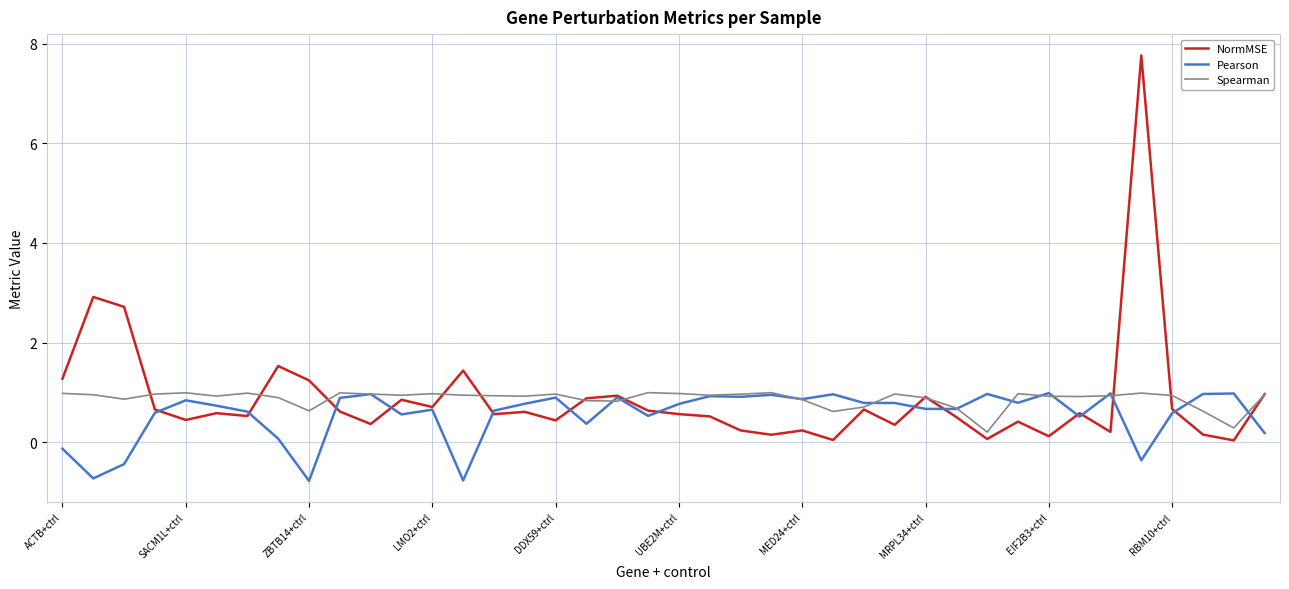

What is the lowest value of the Pearson series?

-0.8